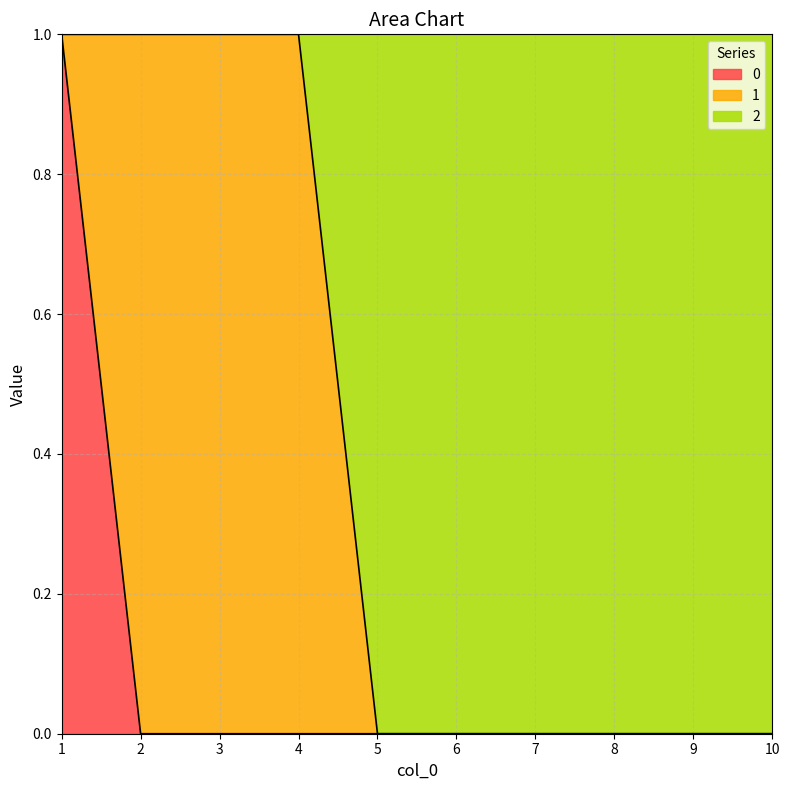

Does the chart display data point markers on the line(s)?

No